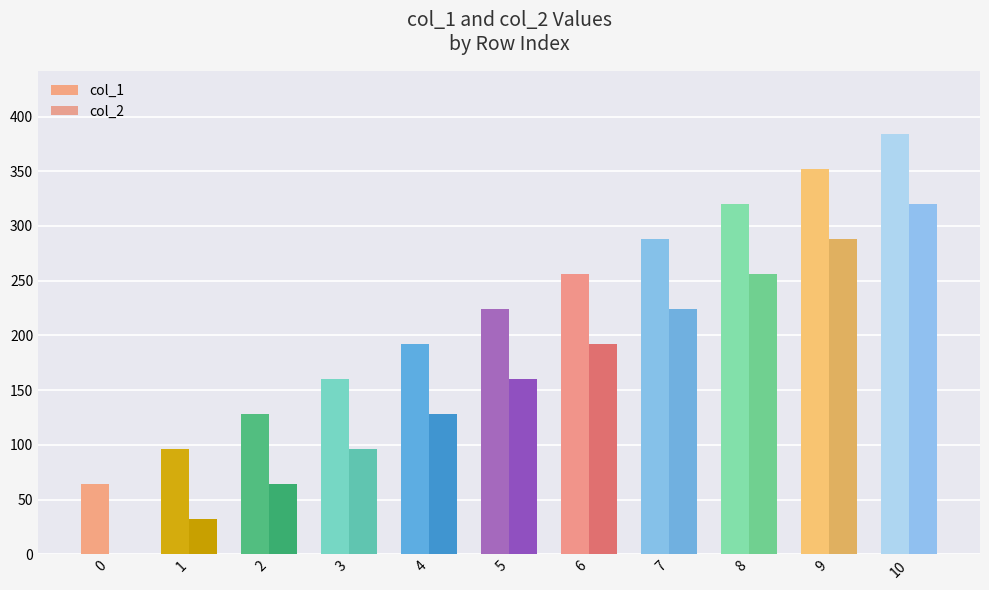

How many series are shown in this chart?

2